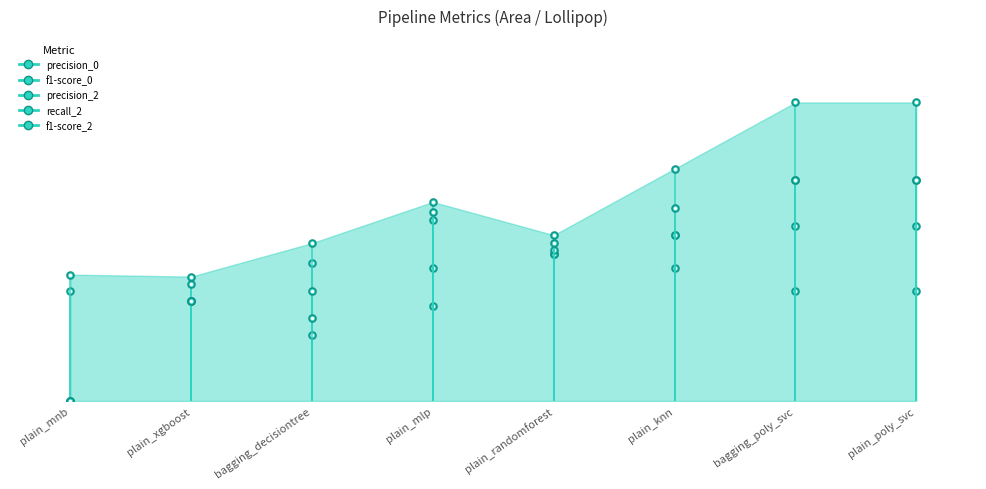

Is the value of f1-score_2 at 5 greater than the value of f1-score_0 at 2?

Yes